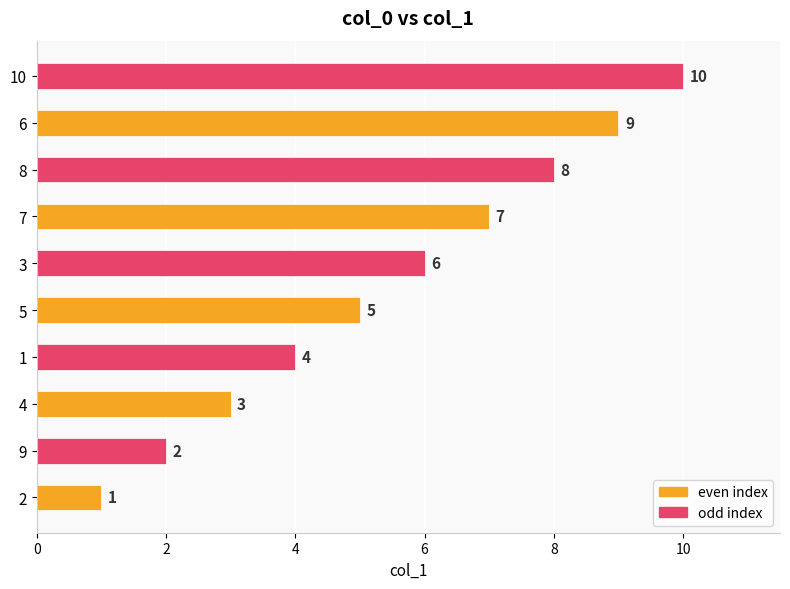

The chart shows a value of 1 at 2. True or false?

True